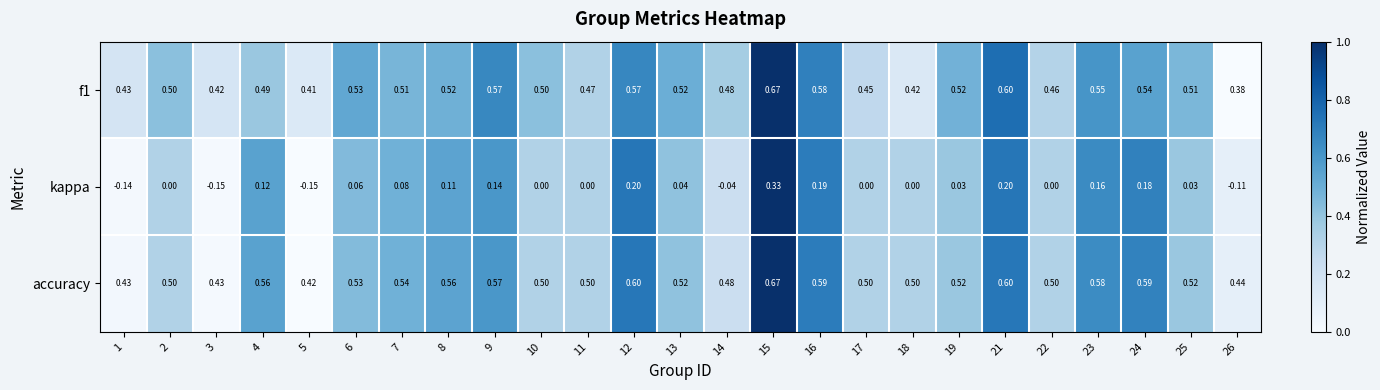

Which series has the largest range (max minus min)?

kappa